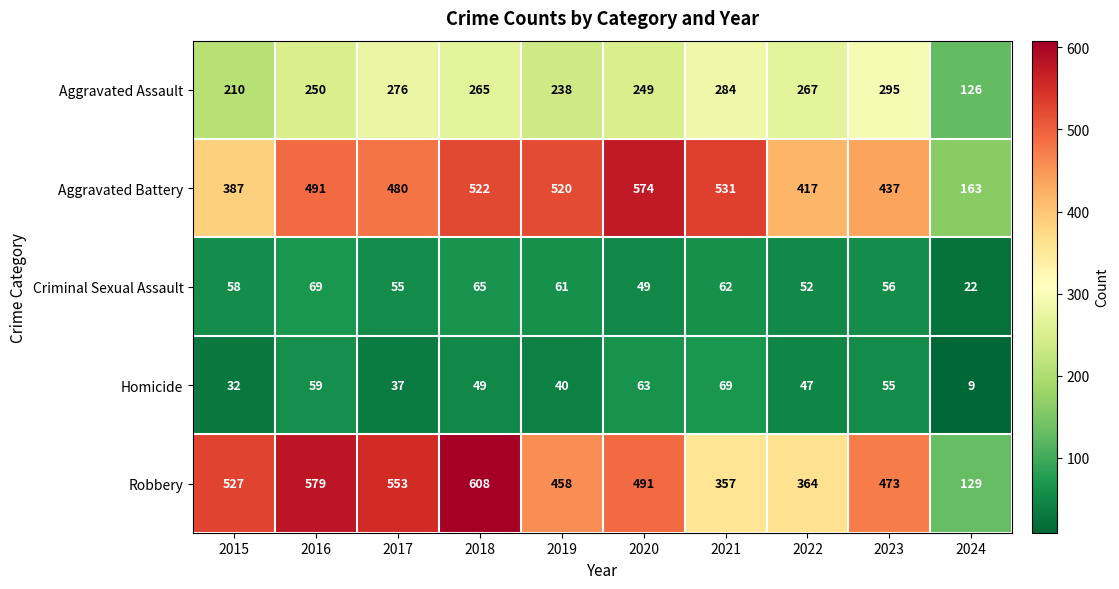

Which series has the largest total across all categories?

Robbery